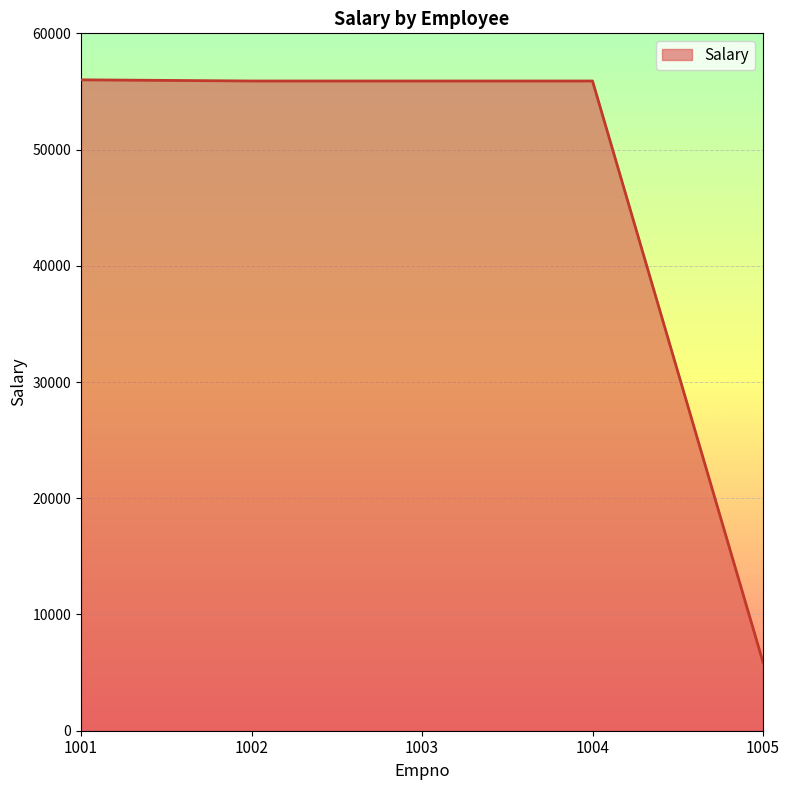

Where does the data first go above 55900?

1001